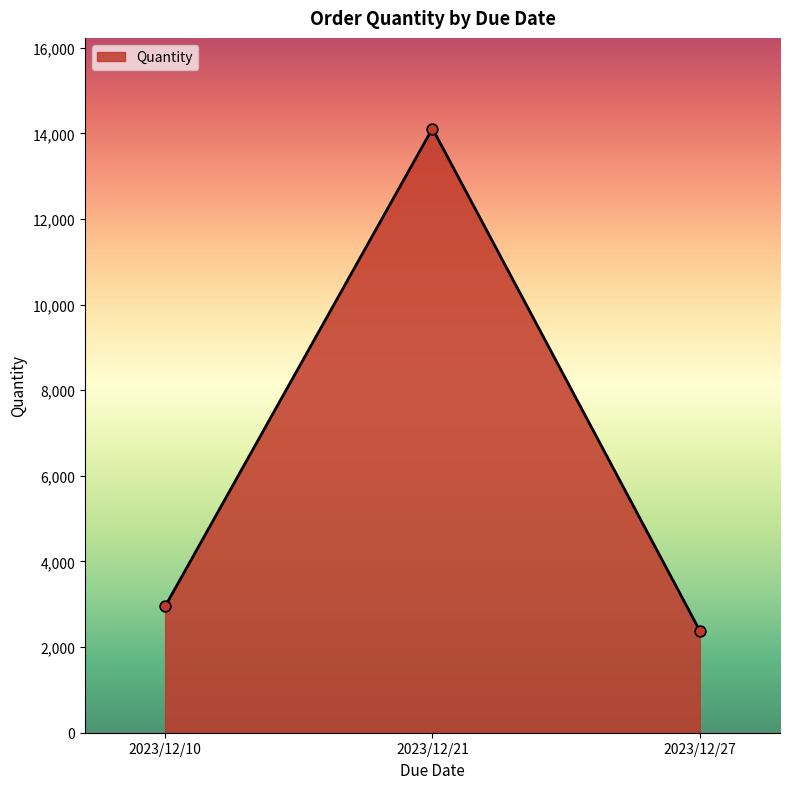

What is the change in value from 2023/12/10 to 2023/12/27?

-568